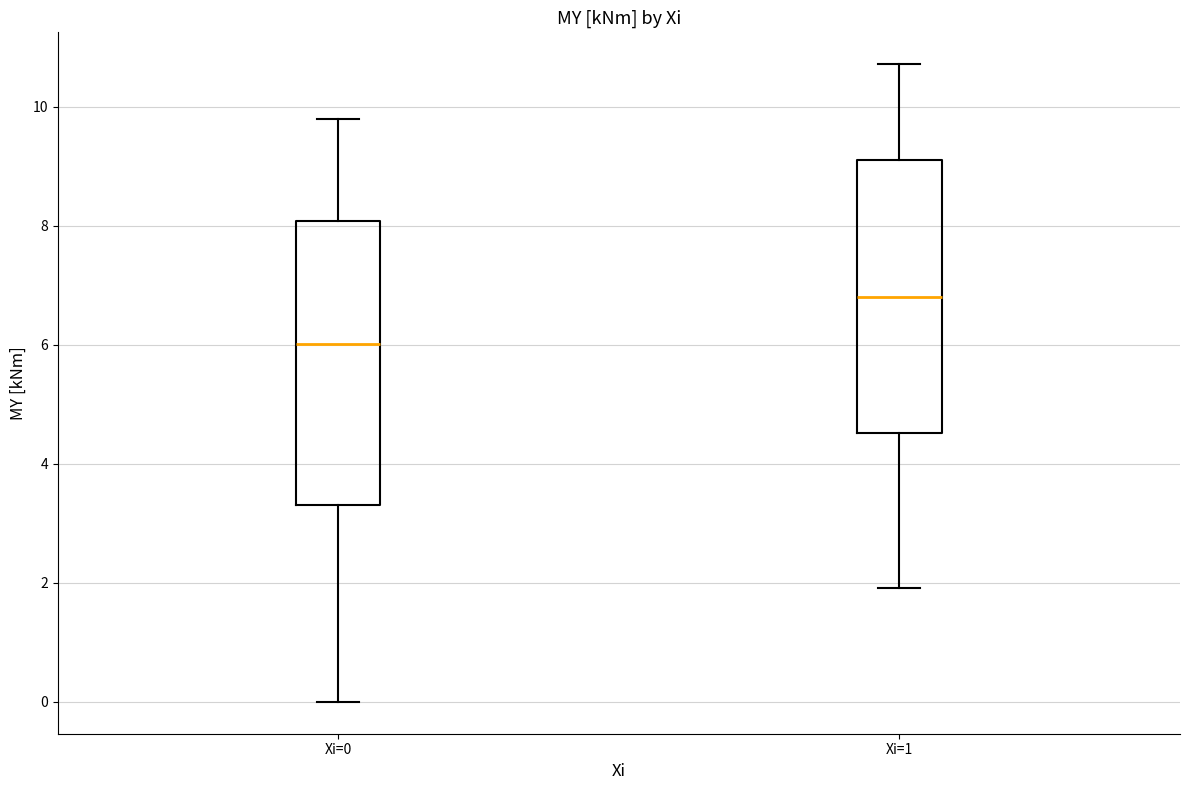

Which box's median line is the highest?

Xi=1